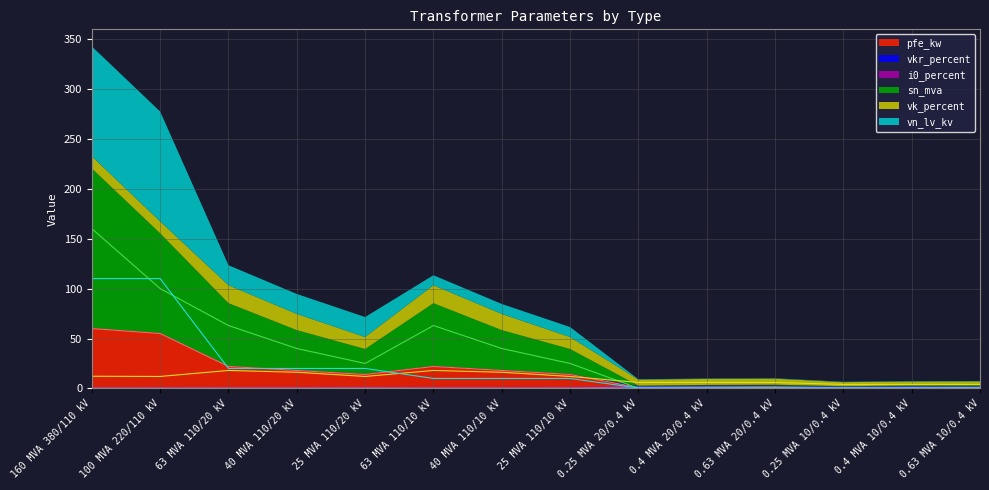

List the labels in order of i0_percent value, largest first.

0.4 MVA 20/0.4 kV, 0.25 MVA 20/0.4 kV, 0.63 MVA 20/0.4 kV, 0.25 MVA 10/0.4 kV, 0.4 MVA 10/0.4 kV, 0.63 MVA 10/0.4 kV, 25 MVA 110/20 kV, 25 MVA 110/10 kV, 160 MVA 380/110 kV, 100 MVA 220/110 kV, 40 MVA 110/20 kV, 40 MVA 110/10 kV, 63 MVA 110/20 kV, 63 MVA 110/10 kV